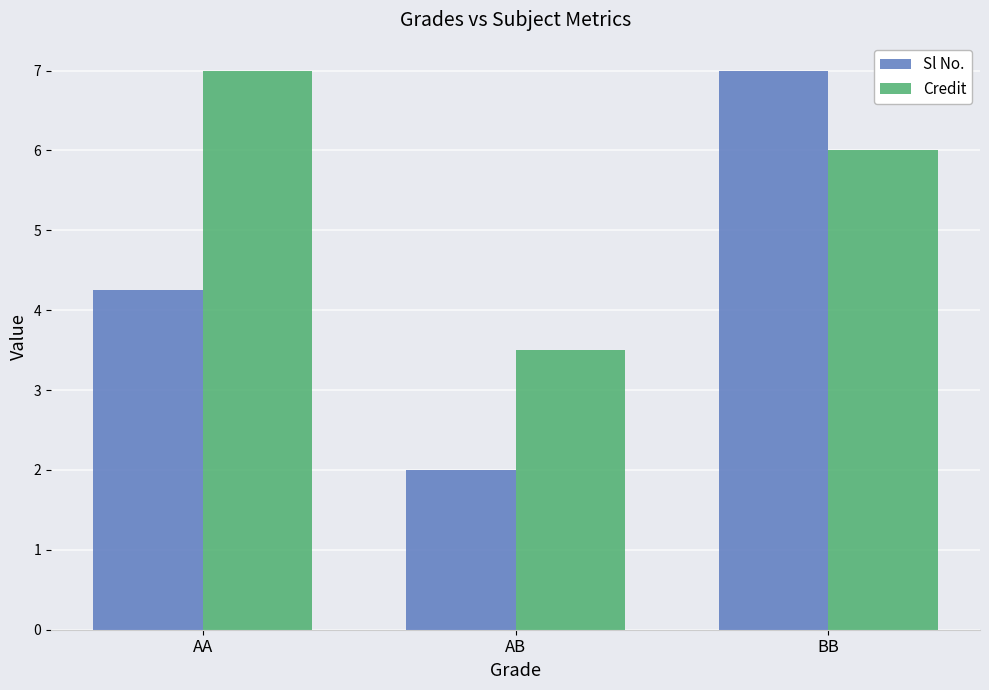

Where is Sl No. nearest to the value 4?

AA